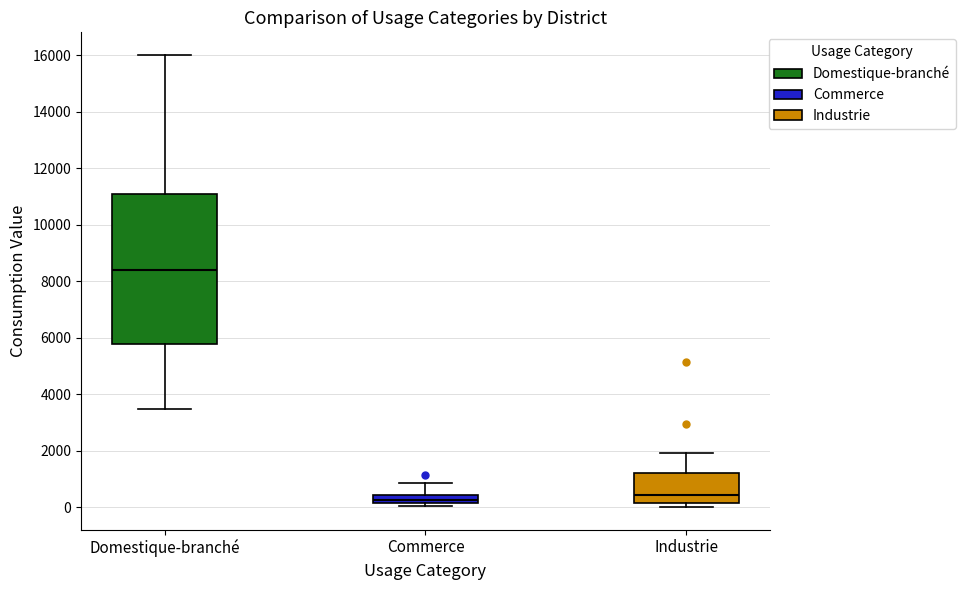

Which box is the tallest, from its lower edge to its upper edge?

Domestique-branché